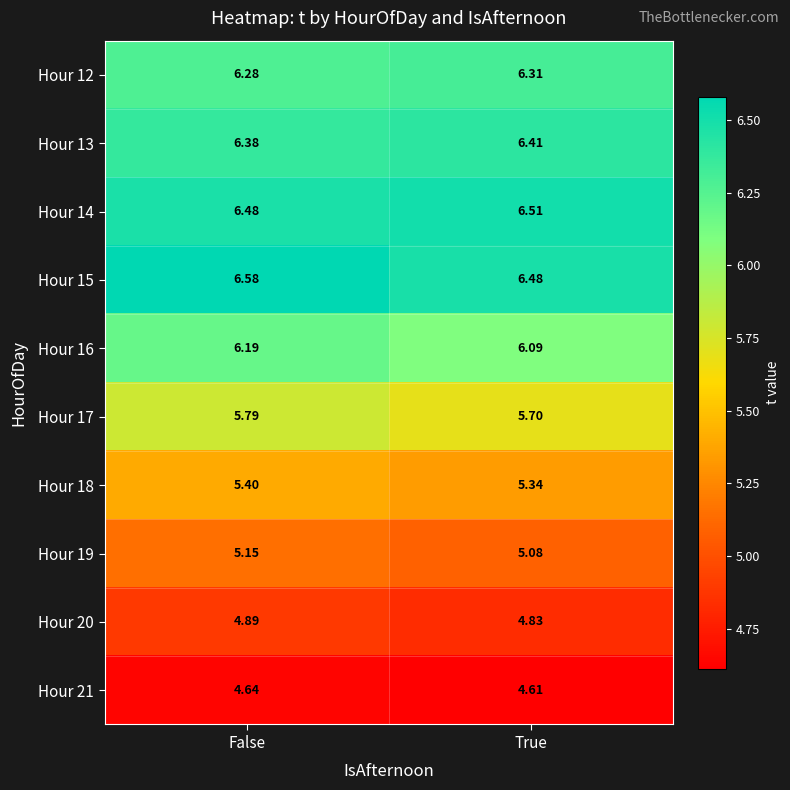

At which category is the sum across all series the highest?

False